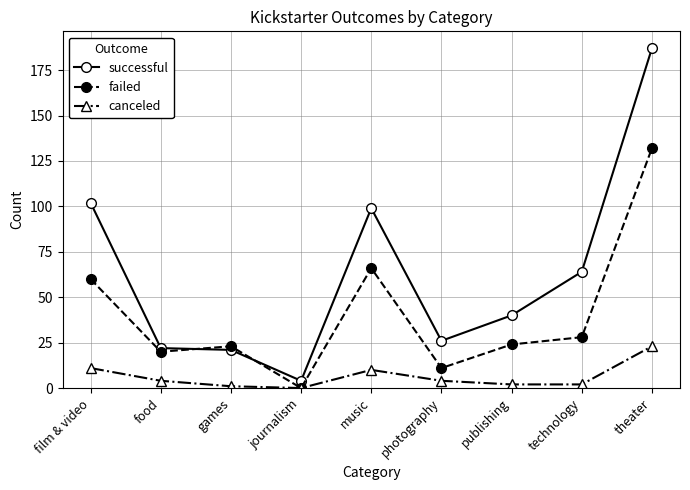

What is the spread (max minus min) of values at journalism?

4